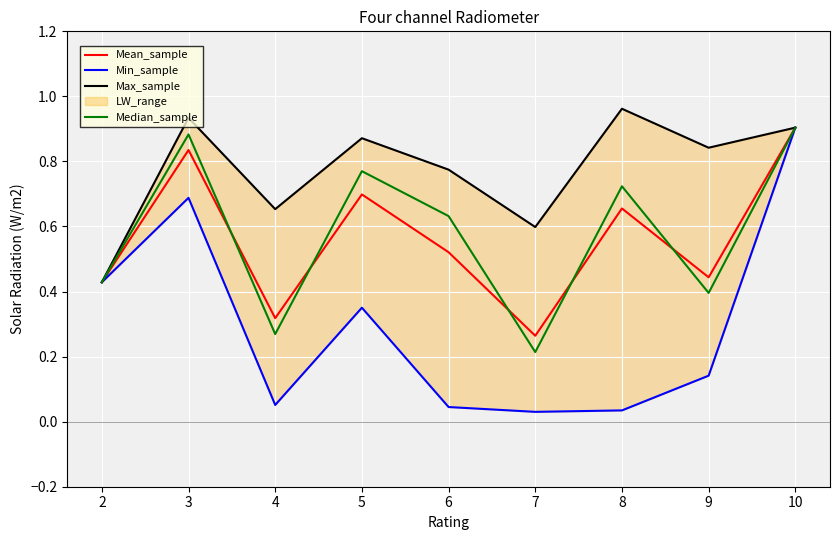

At which label does Median_sample reach its peak?

10